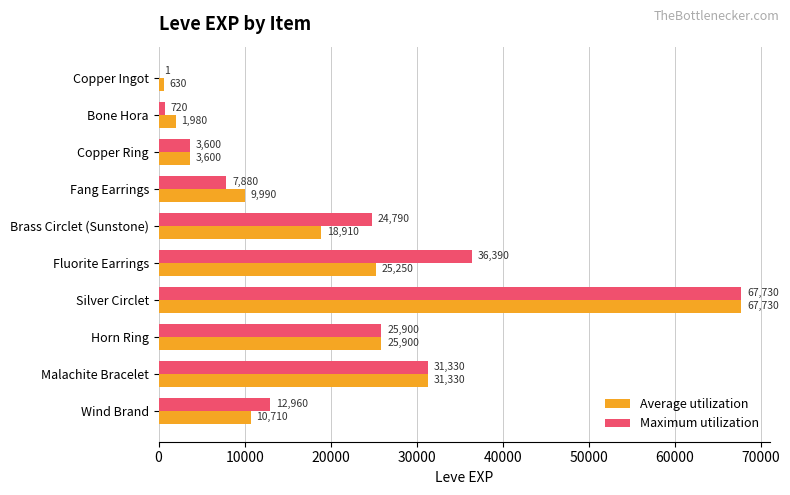

Which series has the largest total across all categories?

Maximum utilization